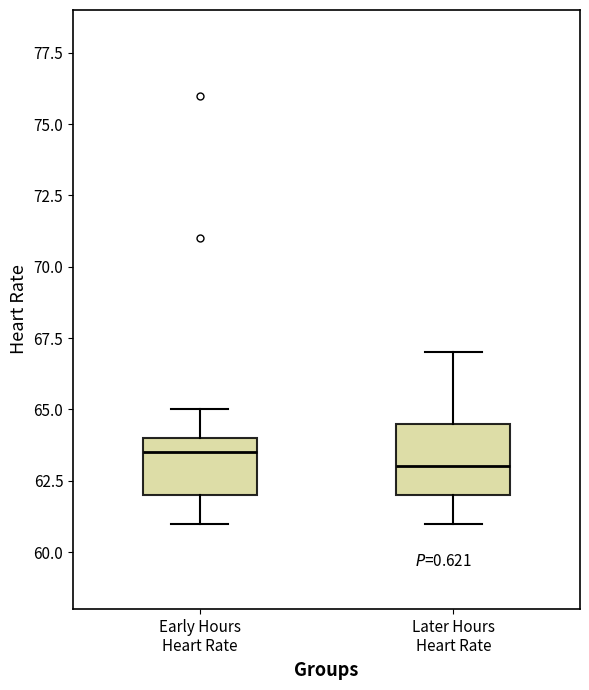

Reading left to right, read every box against the y-axis: the position of its median line, the range the box covers, and the ends of its whiskers. The values are not printed on the chart, so give them approximately, as read against the axis.

Early Hours Heart Rate: median 63.5, box 62.0 to 64.0, whiskers 61.0 to 65.0
Later Hours Heart Rate: median 63.0, box 62.0 to 64.5, whiskers 61.0 to 67.0